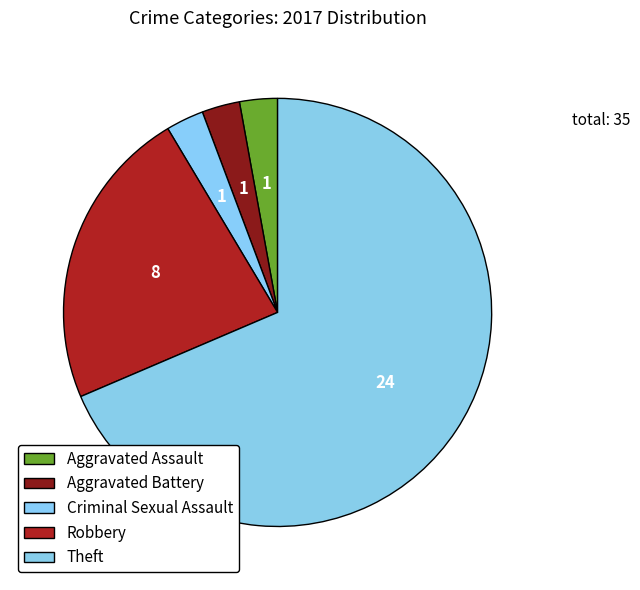

To the nearest percent, what is the difference between the largest and smallest slice percentages?

66%